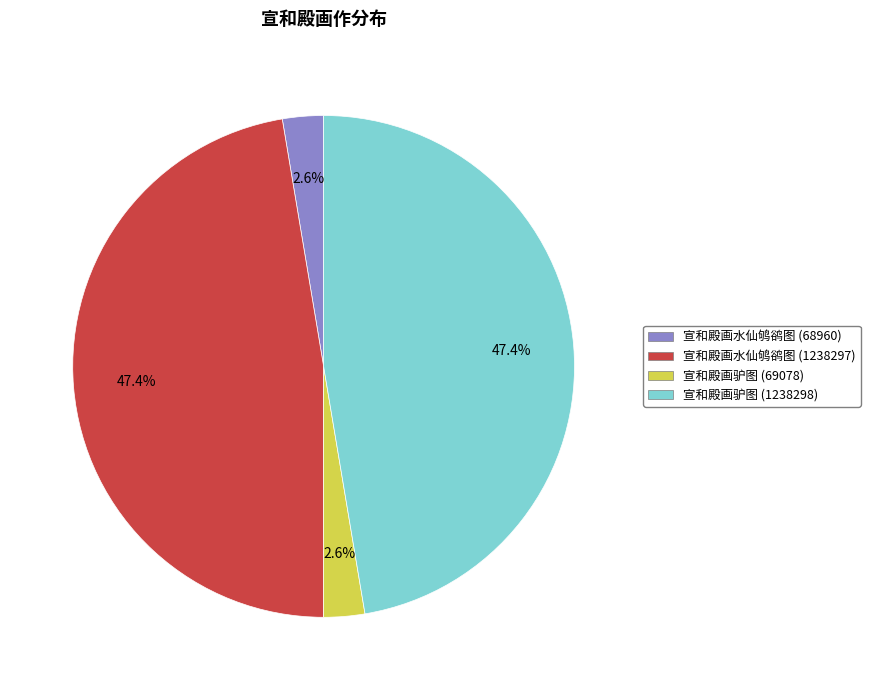

Is there any slice that represents more than half of the pie?

No